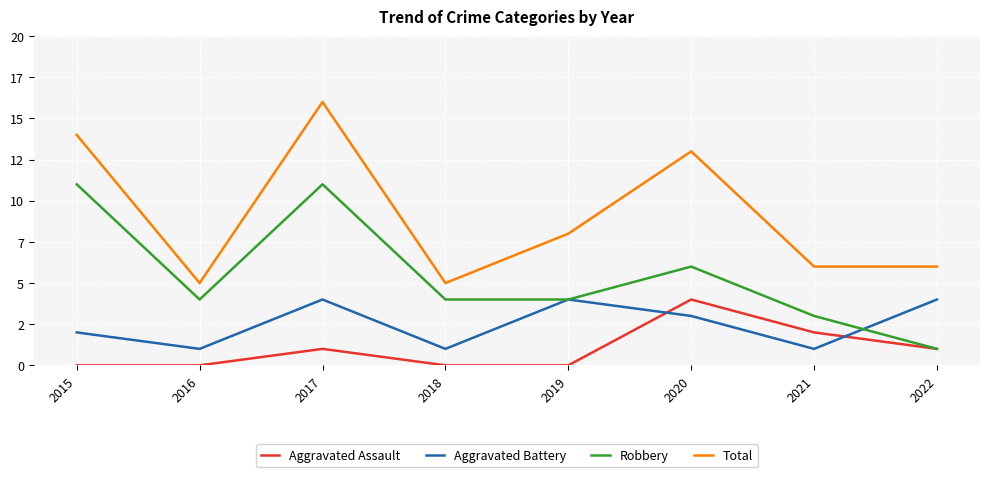

The value of Aggravated Assault at 2018 is 0. True or false?

True